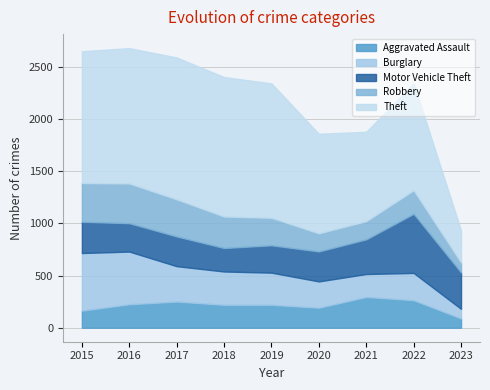

The value of Aggravated Assault at 2016 is 353. True or false?

False